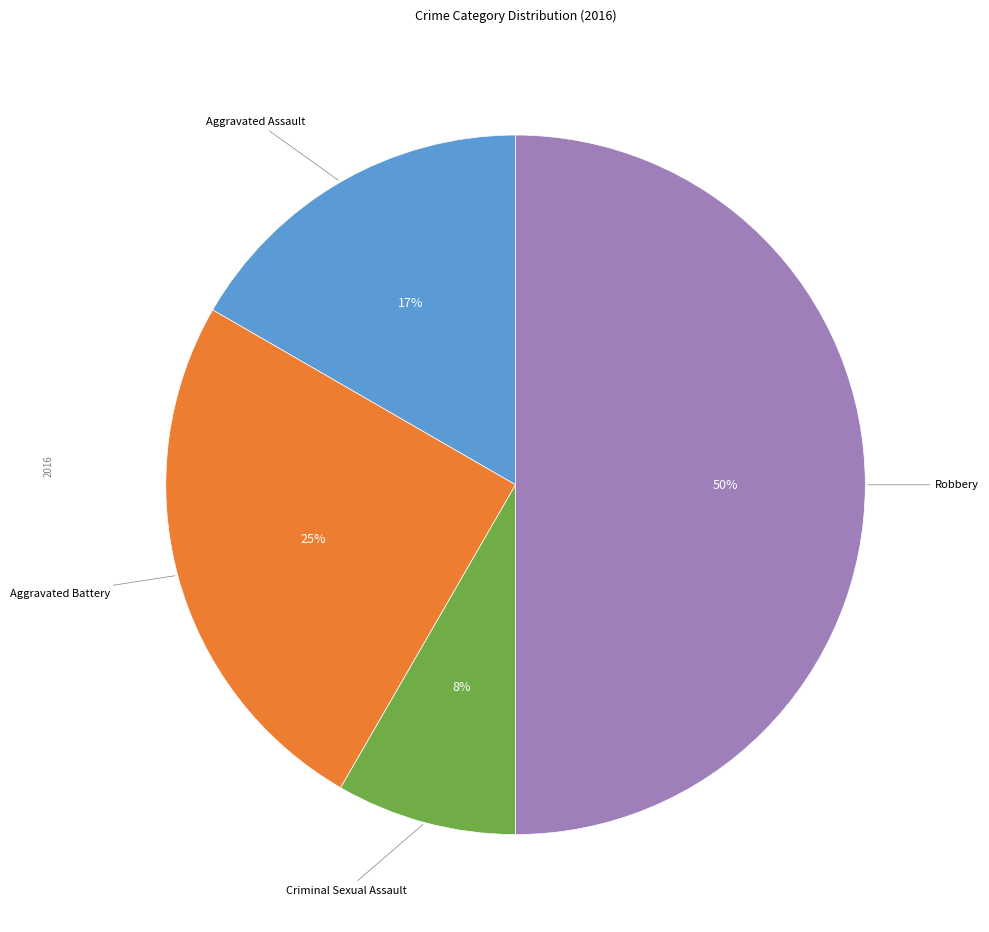

To the nearest percent, what is the average slice percentage?

25%